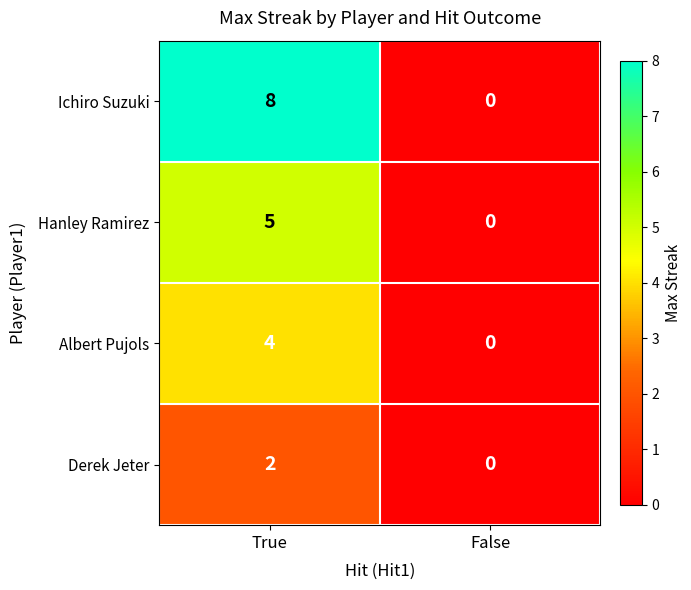

Rank the series by their maximum value, from lowest to highest.

Derek Jeter, Albert Pujols, Hanley Ramirez, Ichiro Suzuki